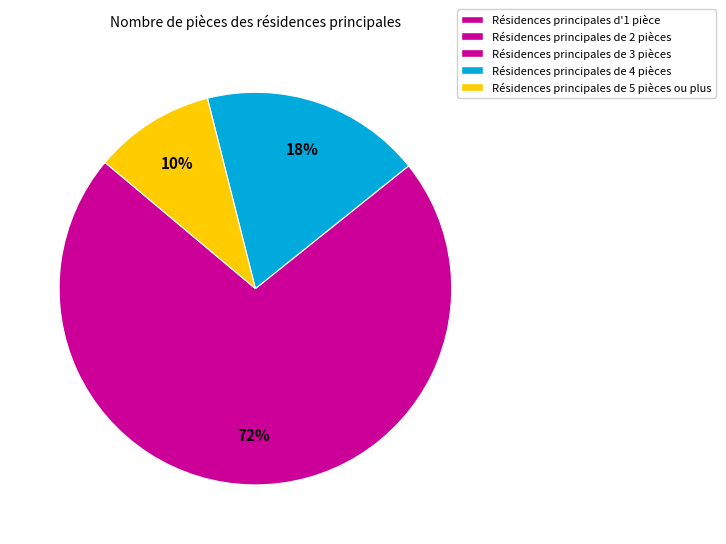

To the nearest percent, what is the difference between the largest and smallest slice percentages?

62%